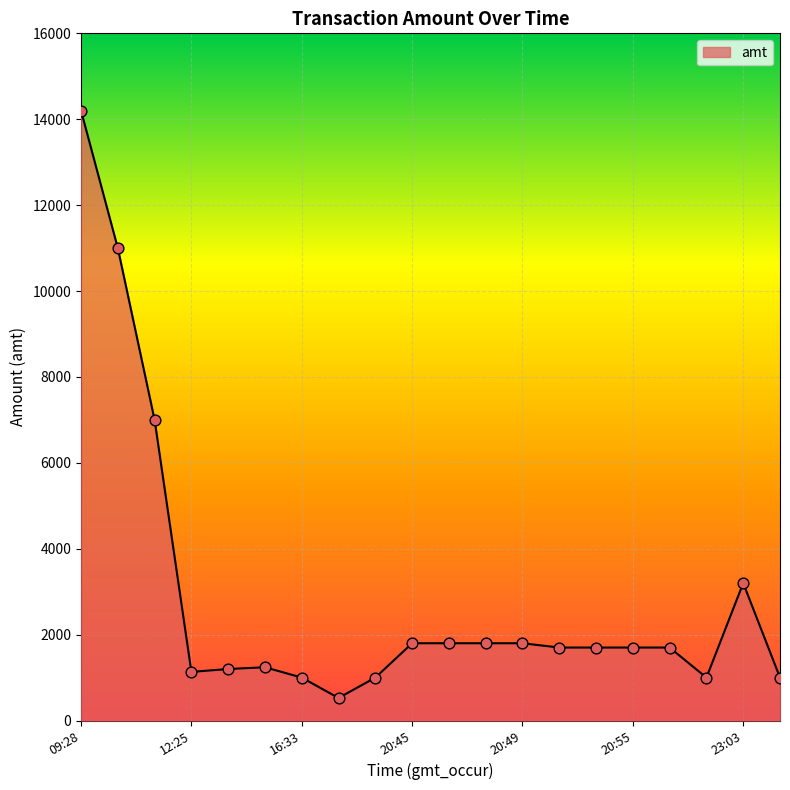

What is the maximum value shown in the chart?

14200.0